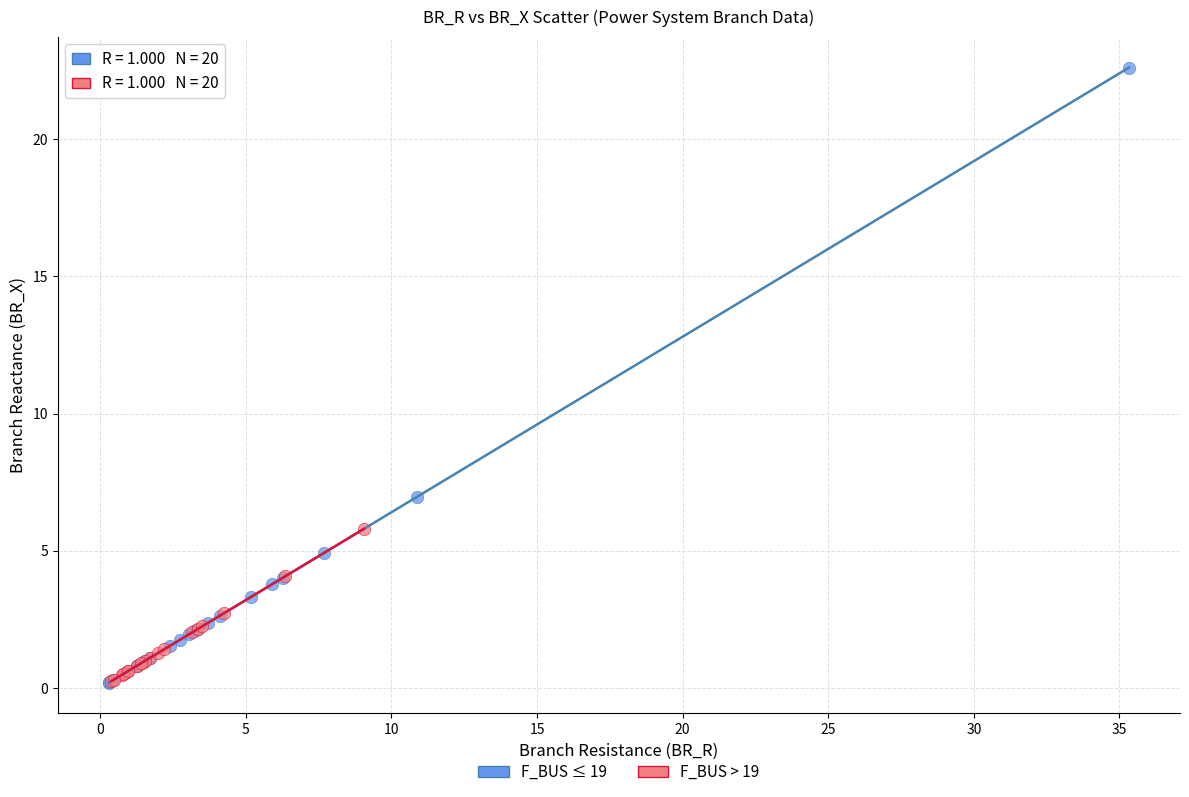

Which series has the widest spread of Y values?

F_BUS ≤ 19